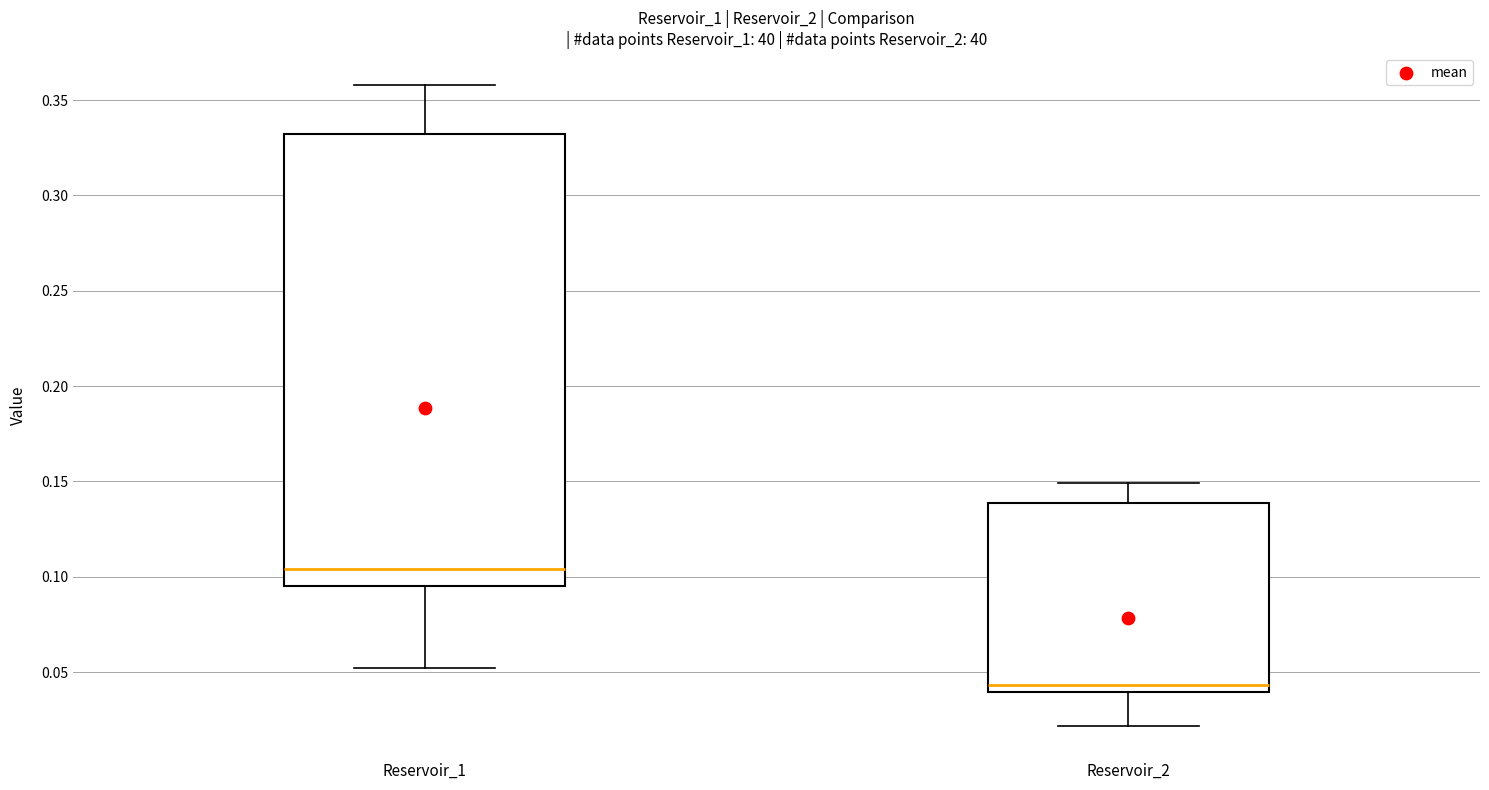

Which box has the lowest median line?

Reservoir_2